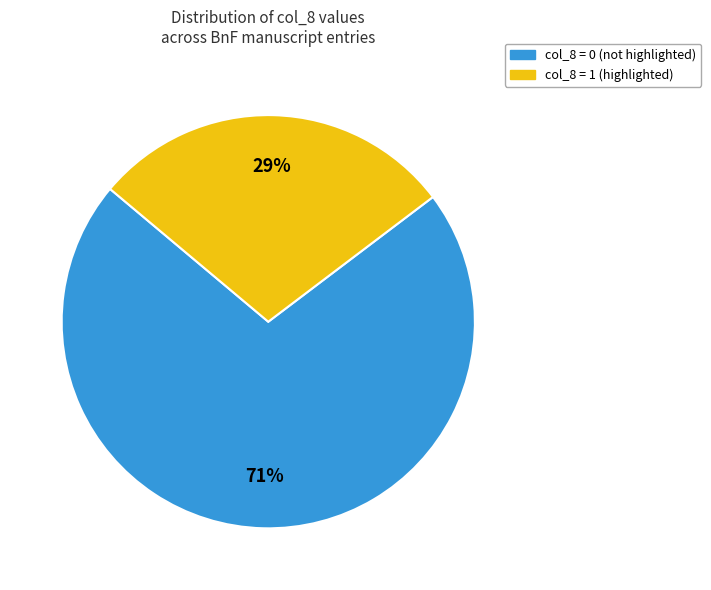

To the nearest percent, what is the average slice percentage?

50%